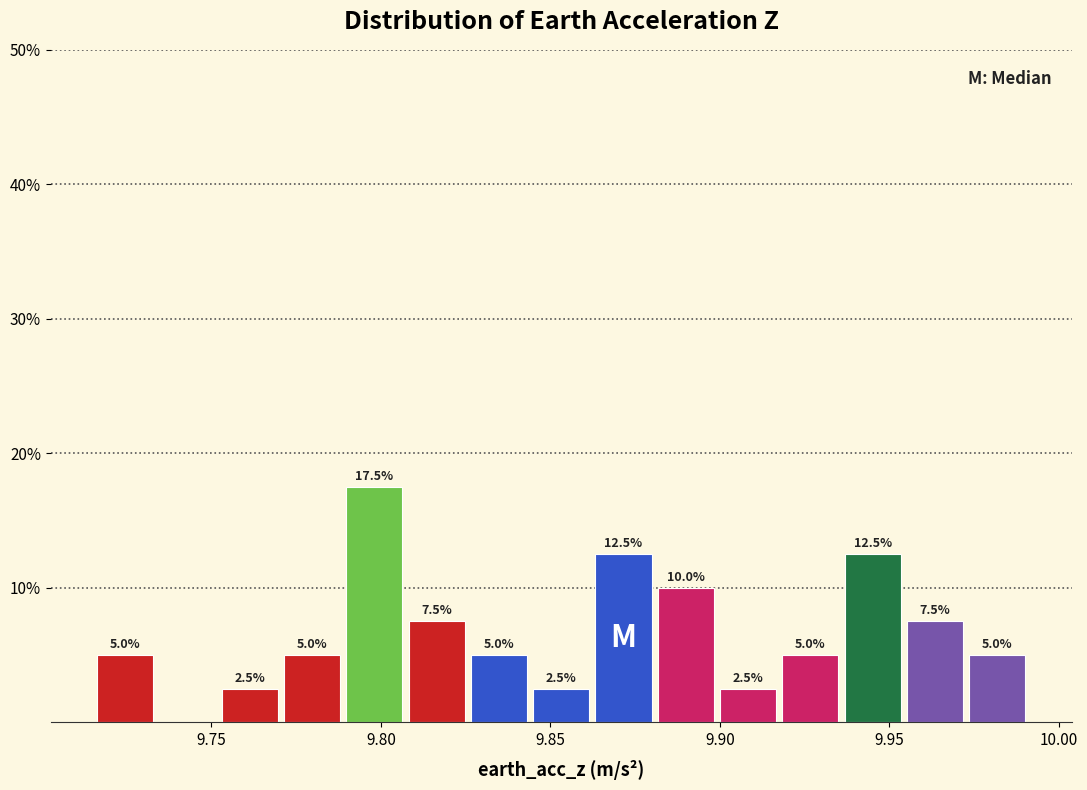

Around what value on the x-axis is the tallest bar? Give the approximate position of its centre, as read against the axis.

9.800